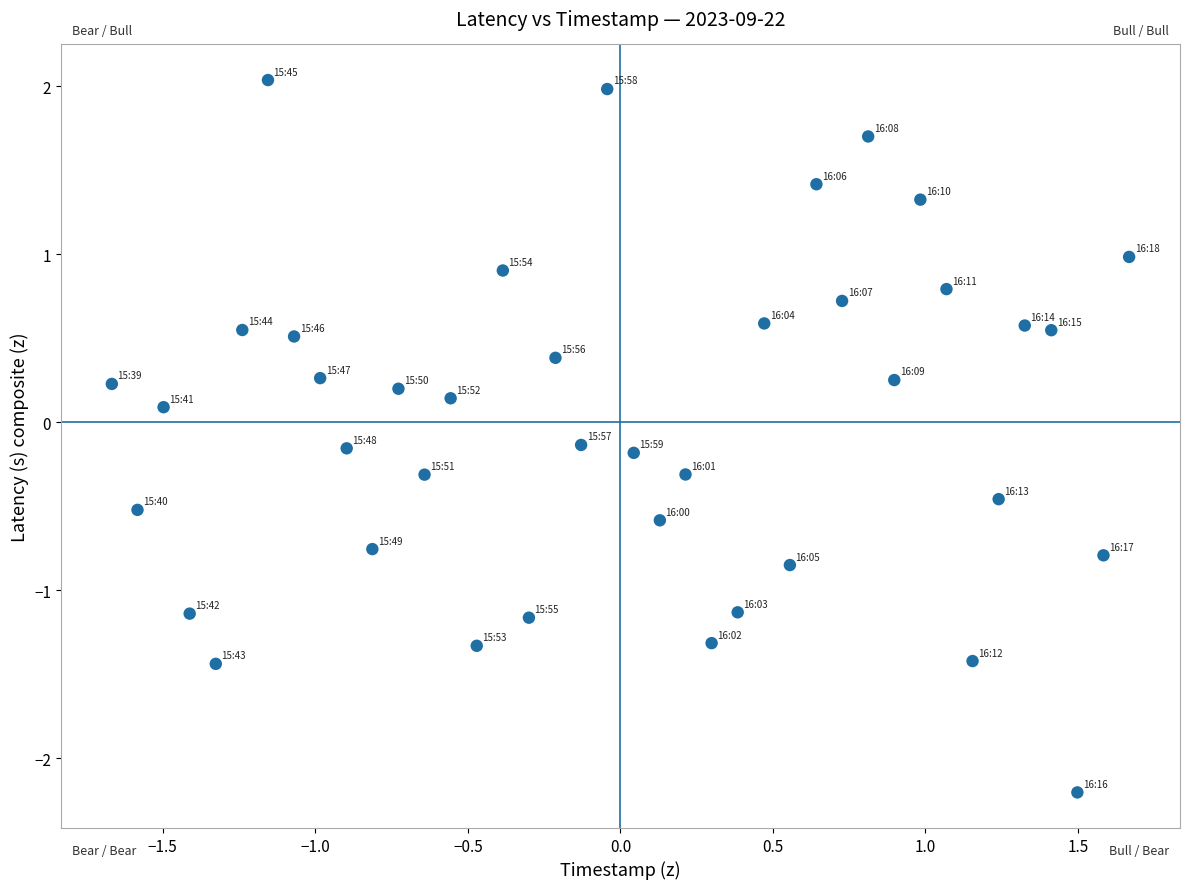

What is the range of X values (max minus min)?

3.3